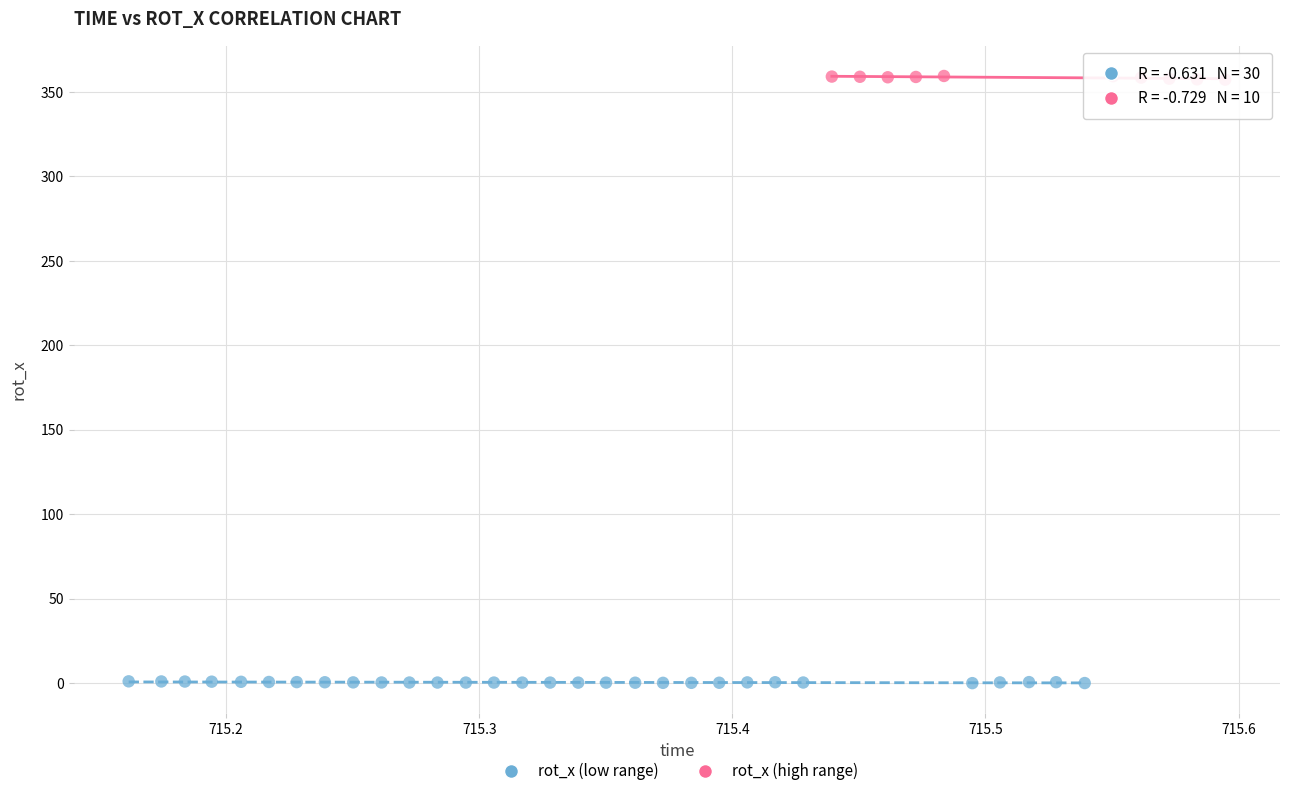

Which series contains the lowest Y value?

rot_x (low range)